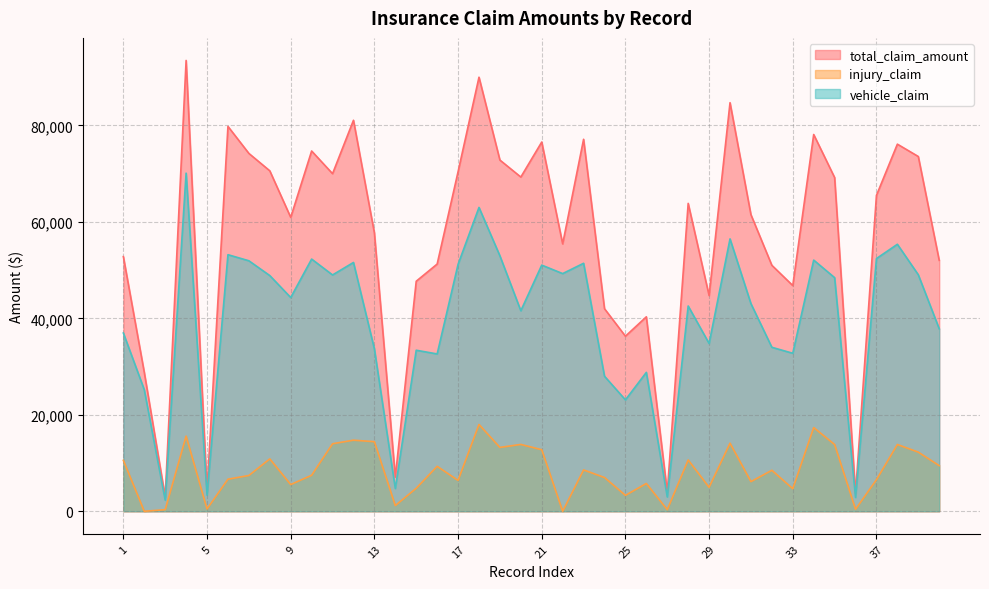

What is the difference between the highest and lowest values at 22?

55440